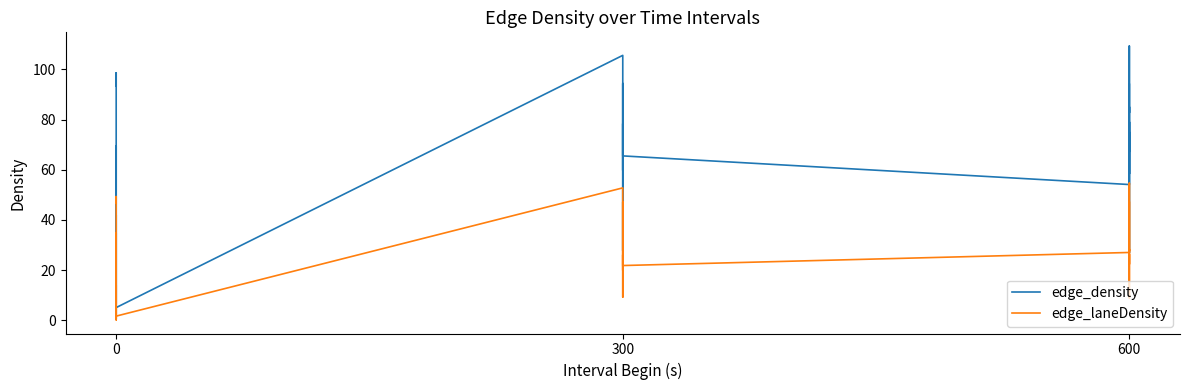

What is the lowest value of the edge_laneDensity series?

0.2